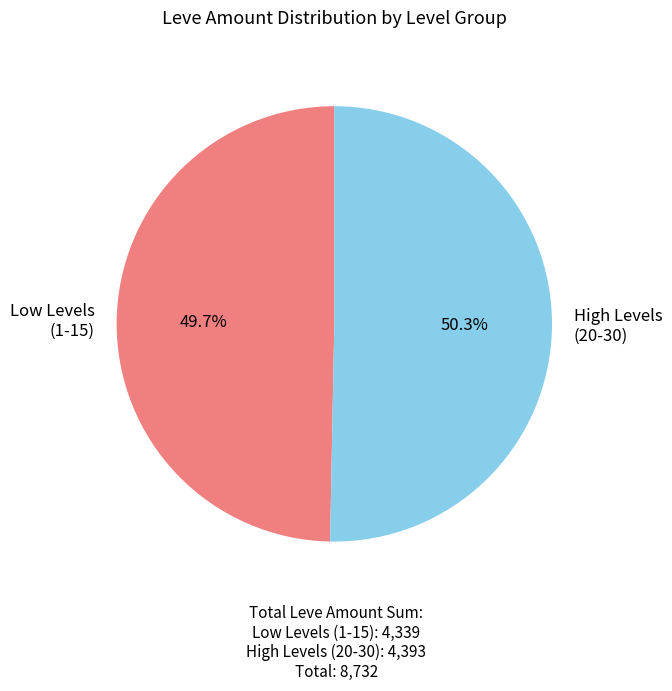

Rank the categories by value from lowest to highest.

Low Levels (1-15), High Levels (20-30)